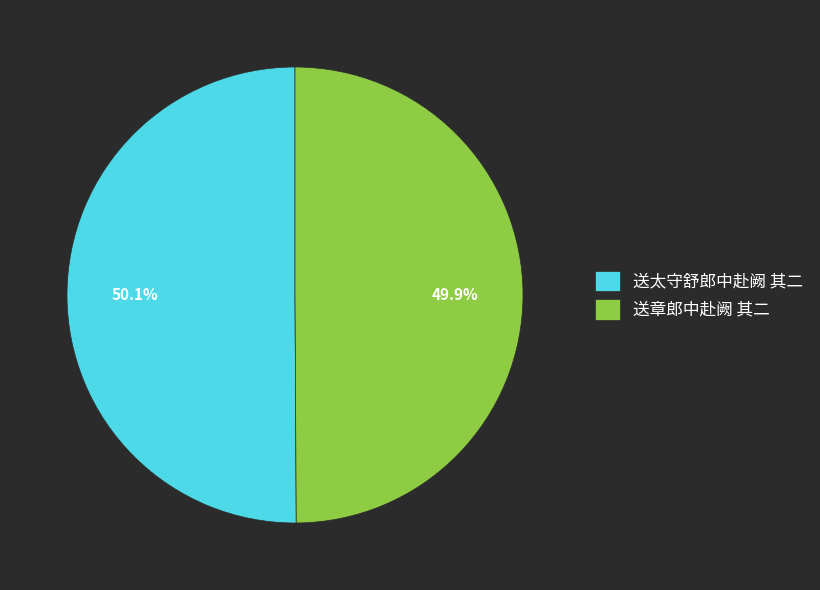

Approximately how many times larger is the value at 送章郎中赴阙 其二 compared to 送太守舒郎中赴阙 其二?

1.0